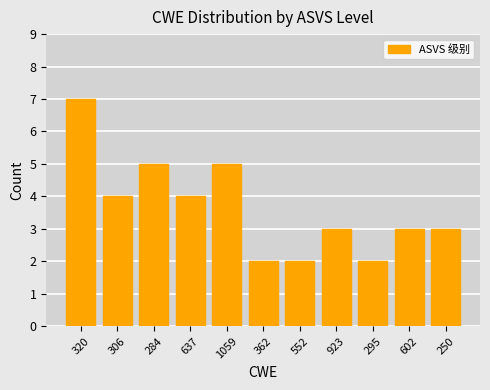

What is the change in value from 552 to 250?

+1